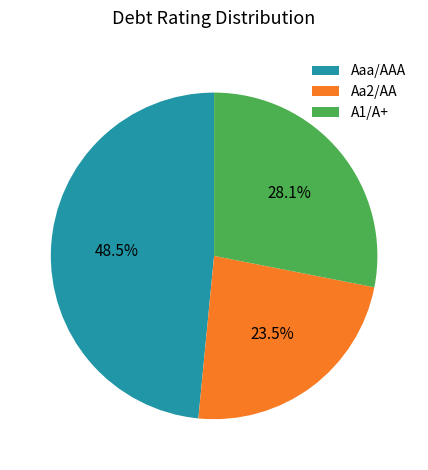

Is there a majority slice in this chart?

No